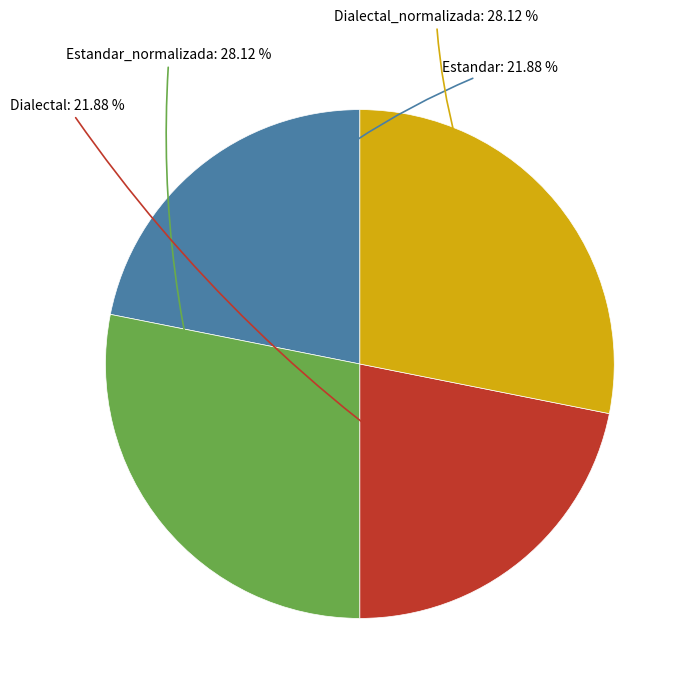

Count the number of slices in the pie.

4